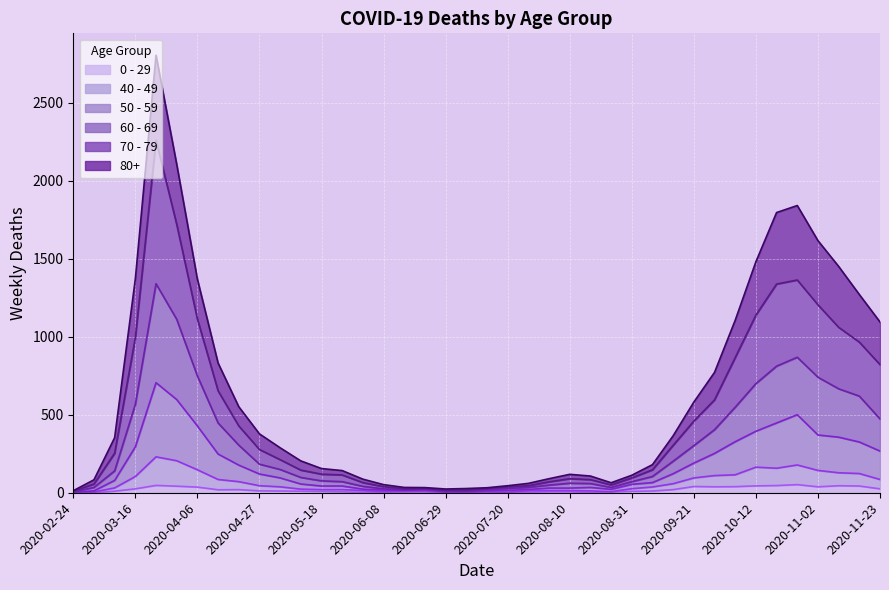

What value does the 50 - 59 series have at 2020-10-26, to the nearest 10?

500